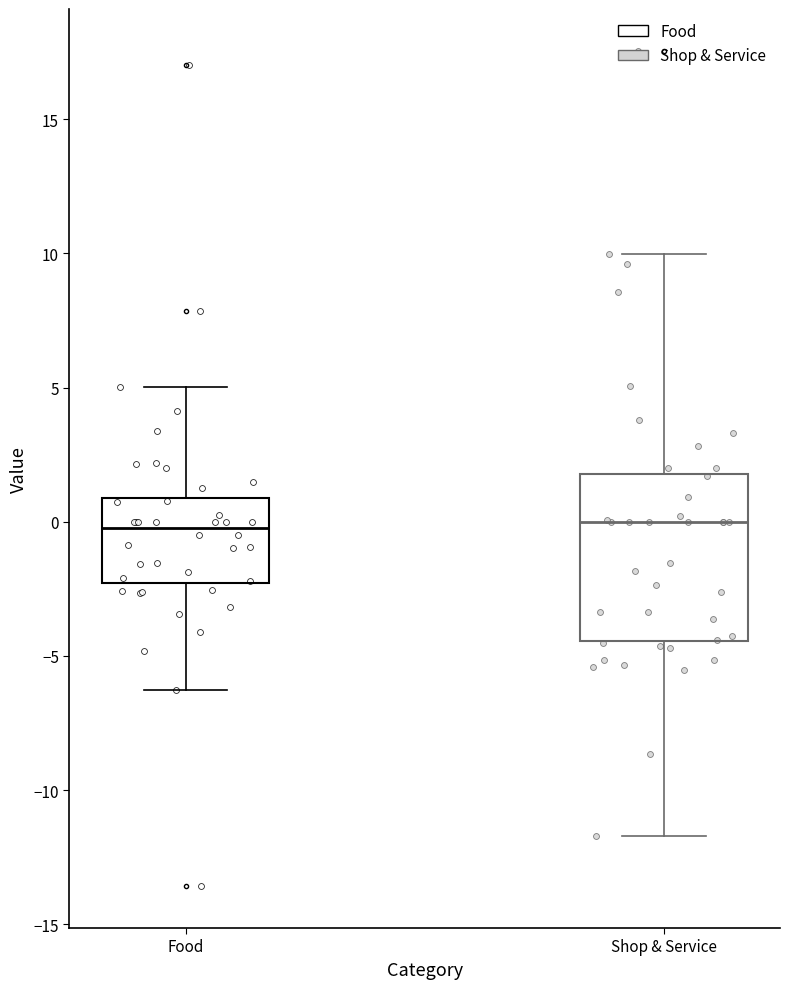

Where does the median line of the box for Shop & Service sit on the y-axis? The values are not printed on the chart, so give them approximately, as read against the axis.

0.0